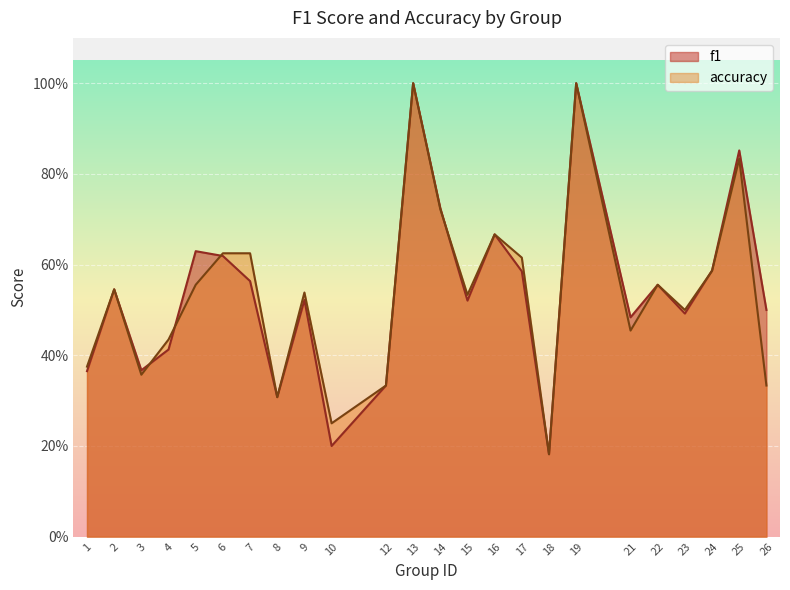

What is the value of the f1 point at the 19th from the left?

0.5